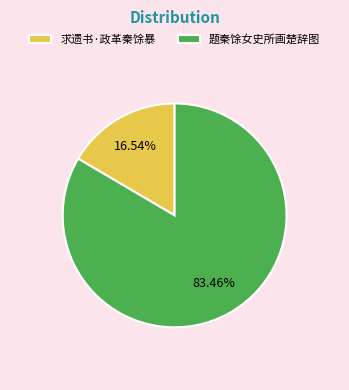

Count the number of slices in the pie.

2